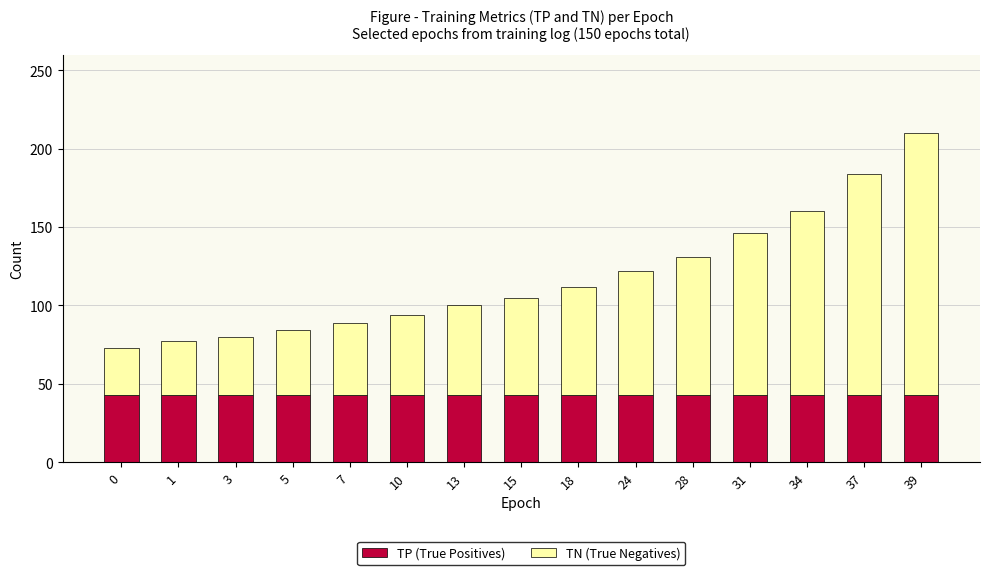

What are all the series names shown in the legend?

TP (True Positives), TN (True Negatives)